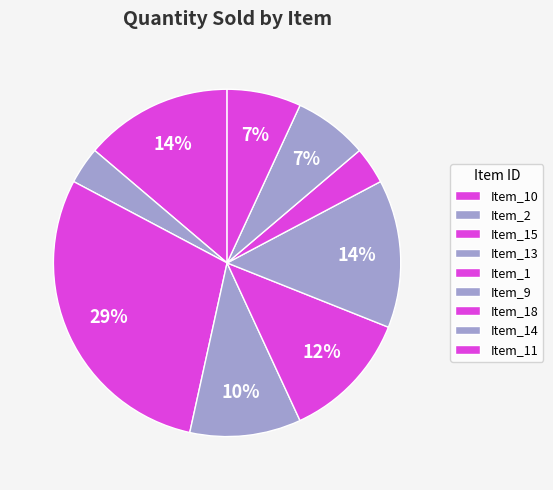

Count the number of slices in the pie.

9